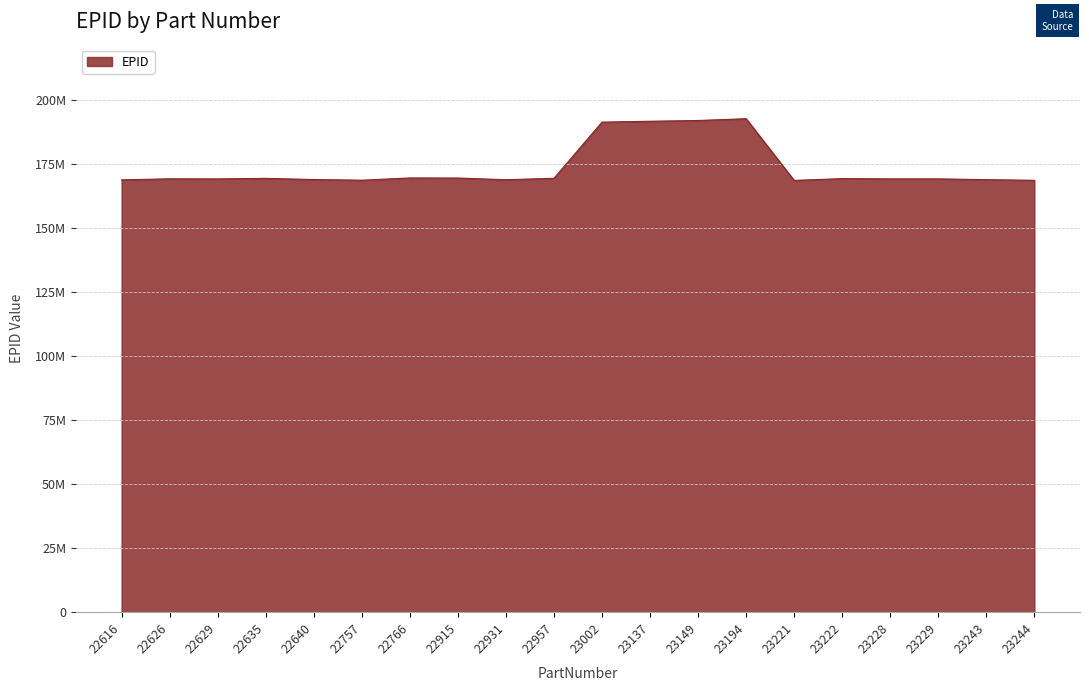

What is the sum of all values?

3474035927